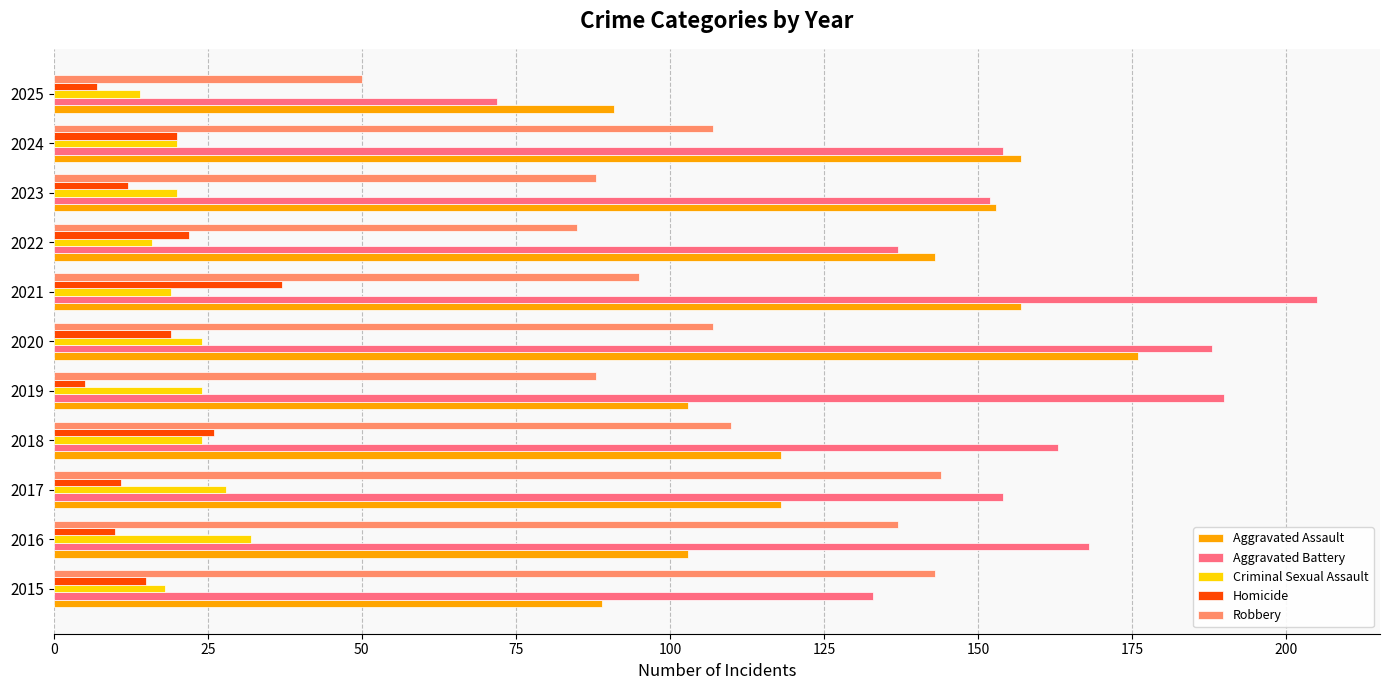

True or false: Criminal Sexual Assault has a value of 24 at 2019.

True